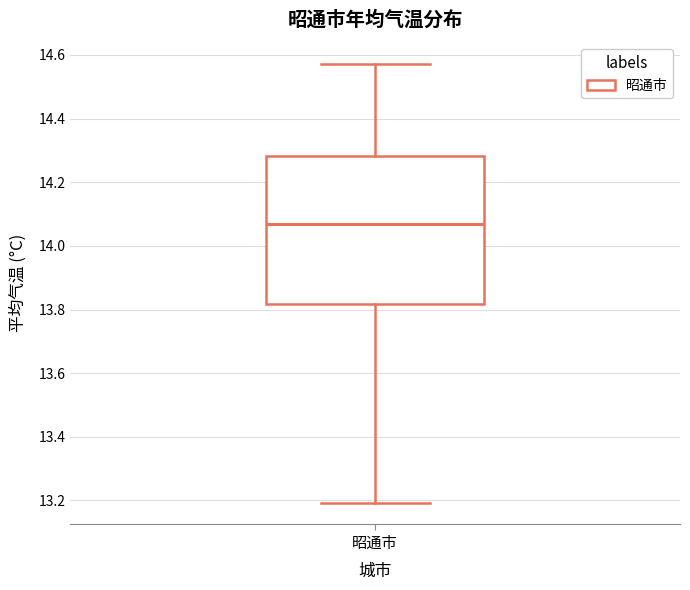

Where is the upper edge of the box for 昭通市 on the y-axis? The values are not printed on the chart, so give them approximately, as read against the axis.

14.28